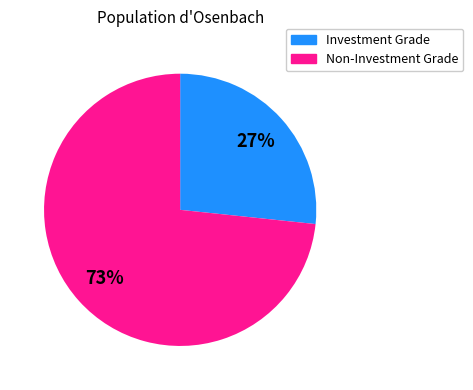

To the nearest percent, what percentage of the pie is Non-Investment Grade?

73%